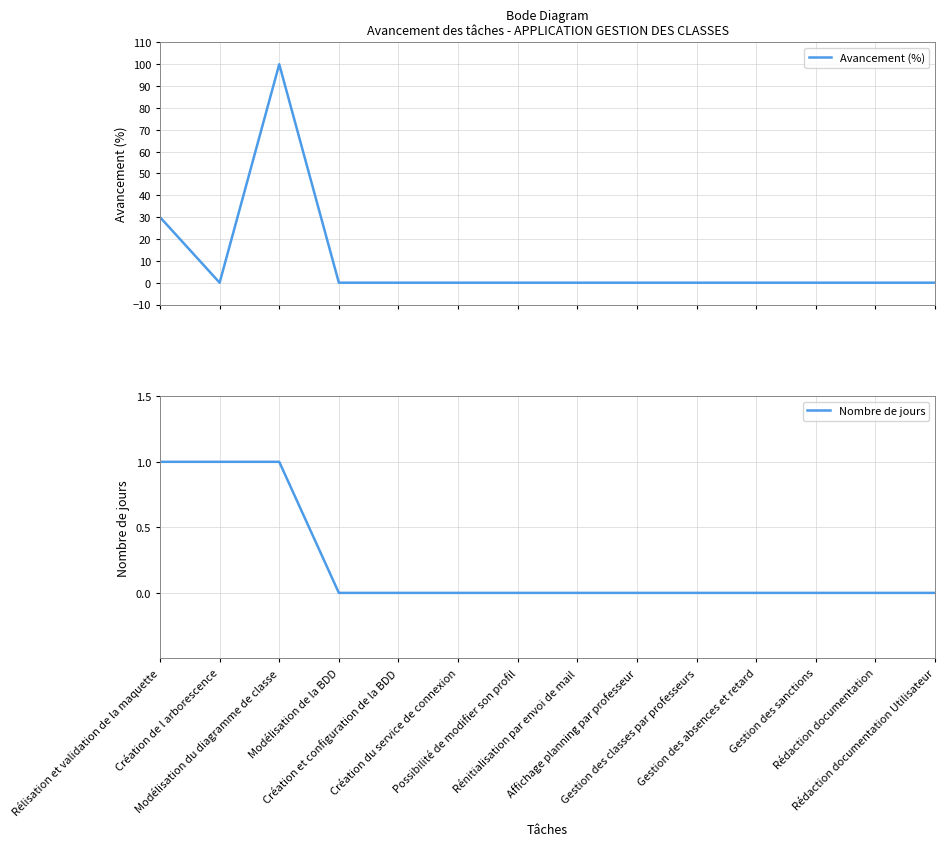

Is the value of Nombre de jours at Création de l arborescence greater than the value of Avancement (%) at Rédaction documentation Utilisateur?

Yes